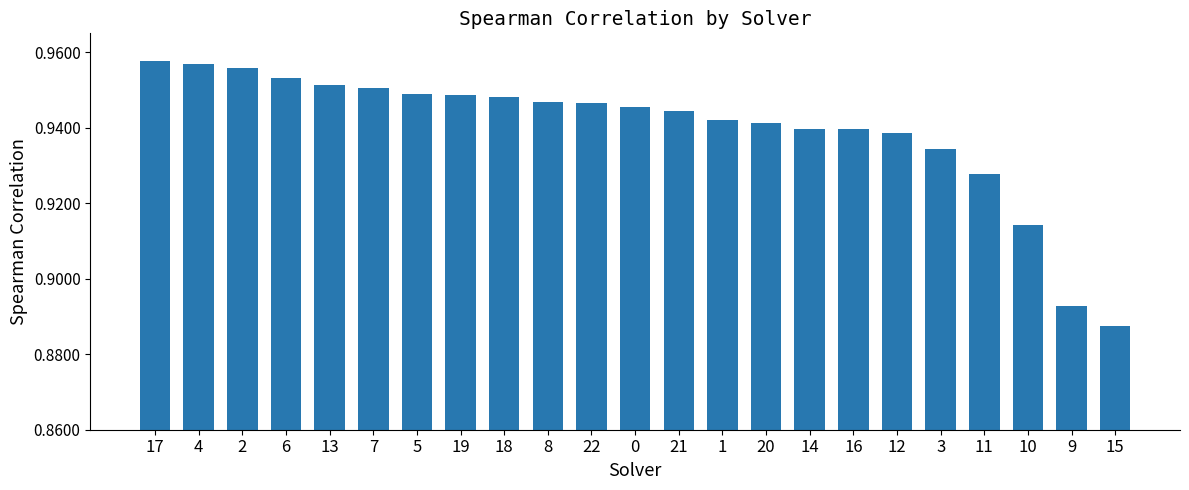

Which category has the lowest value across all series?

15